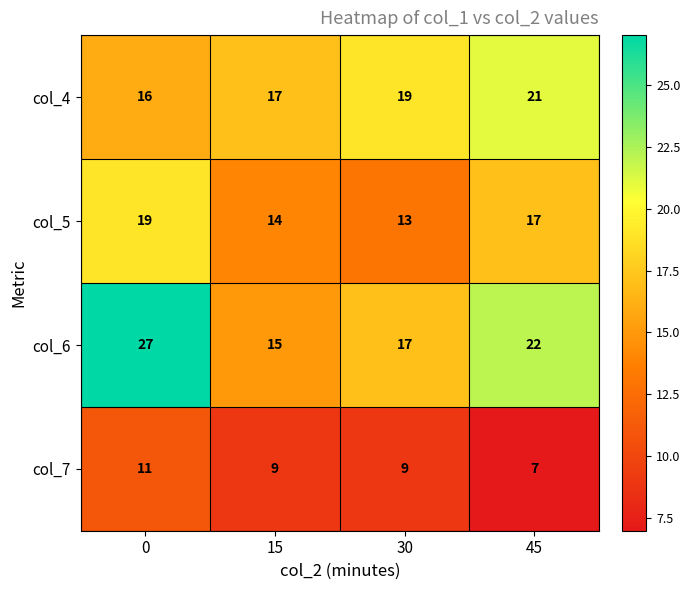

What is the lowest value of the col_7 series?

7